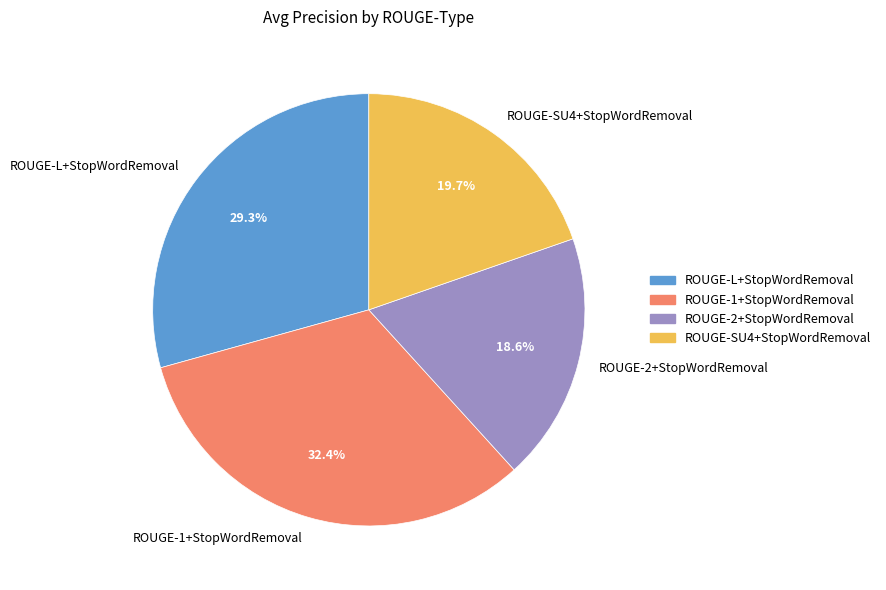

Which slice is the smallest?

ROUGE-2+StopWordRemoval